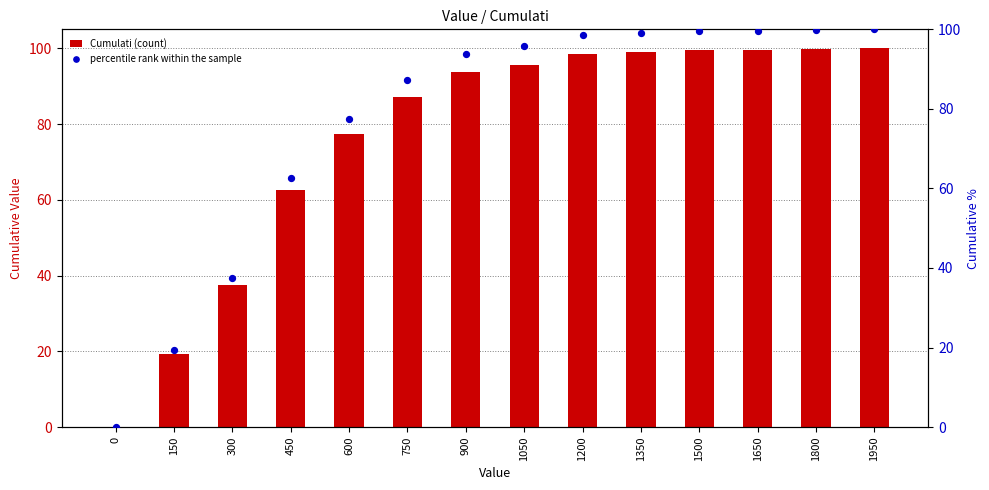

Which series has the largest Y range (max minus min)?

Cumulati (count)